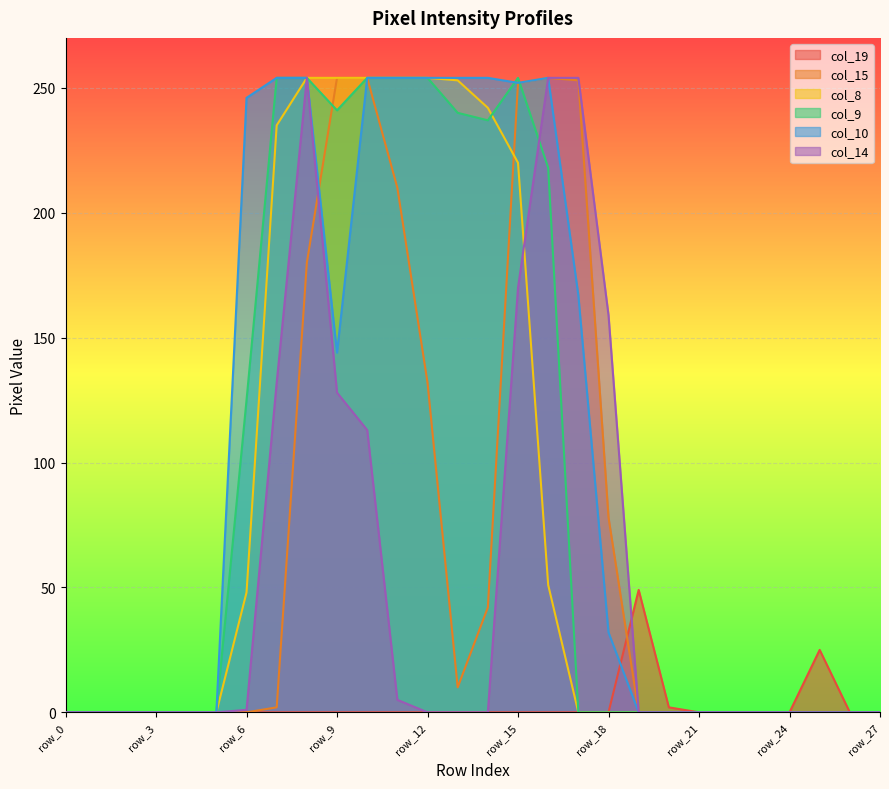

What is the average value of the col_10 series?

103